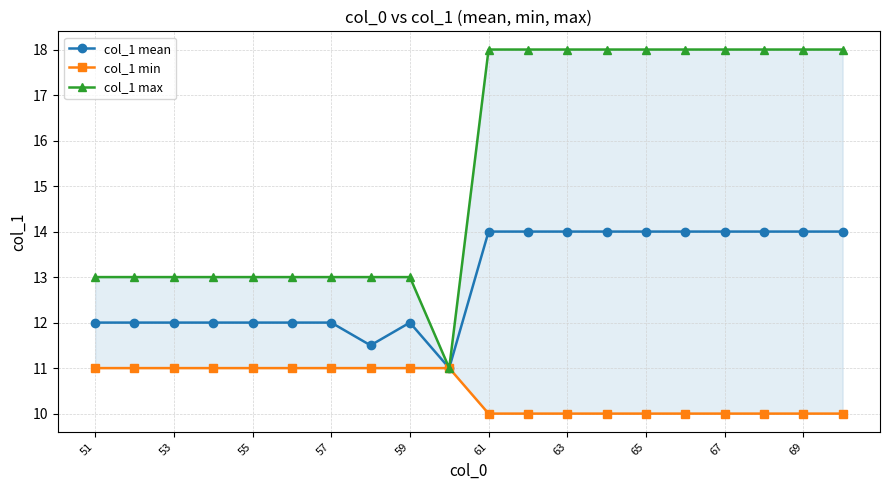

Does the chart have visible grid lines?

Yes